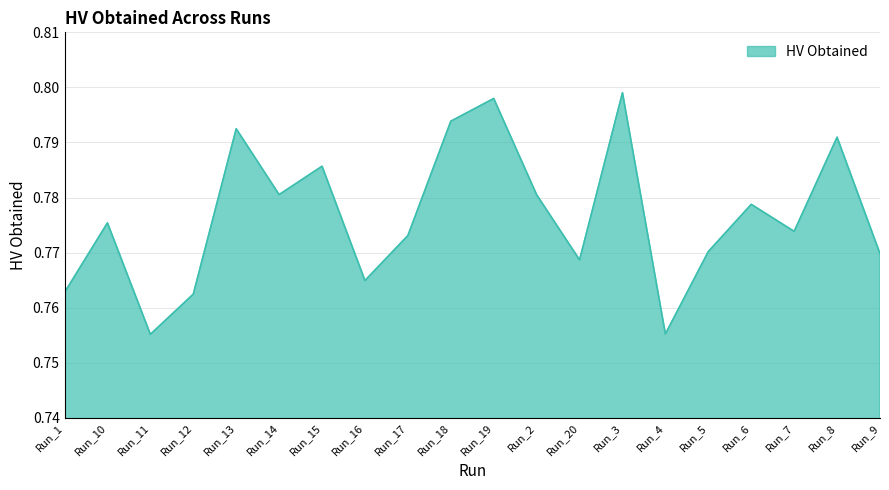

Which has a higher value, Run_17 or Run_11?

Run_17